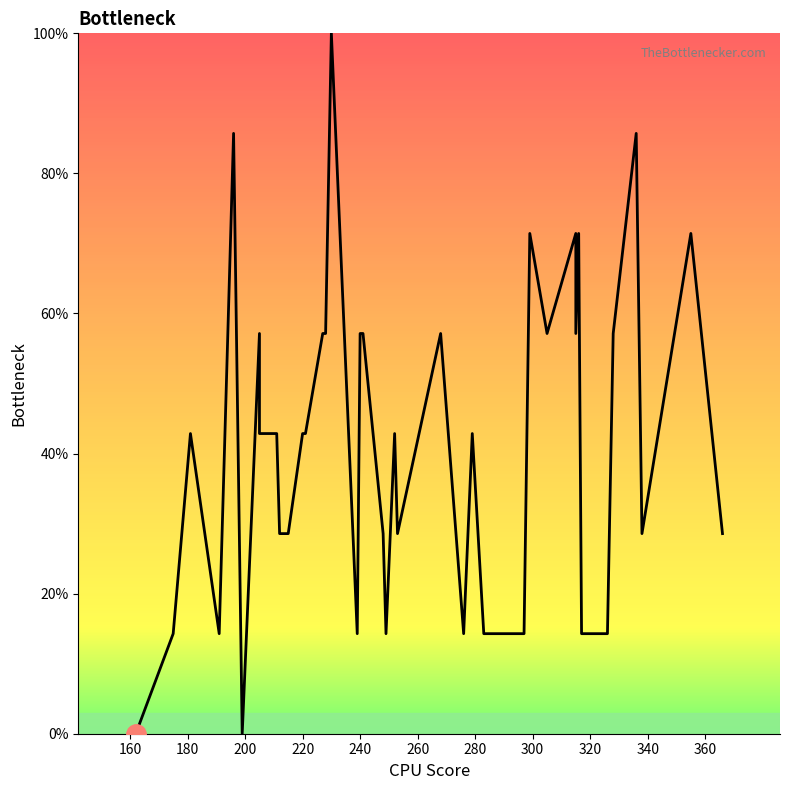

How many points are lower than both their immediate neighbors (excluding endpoints)?

9